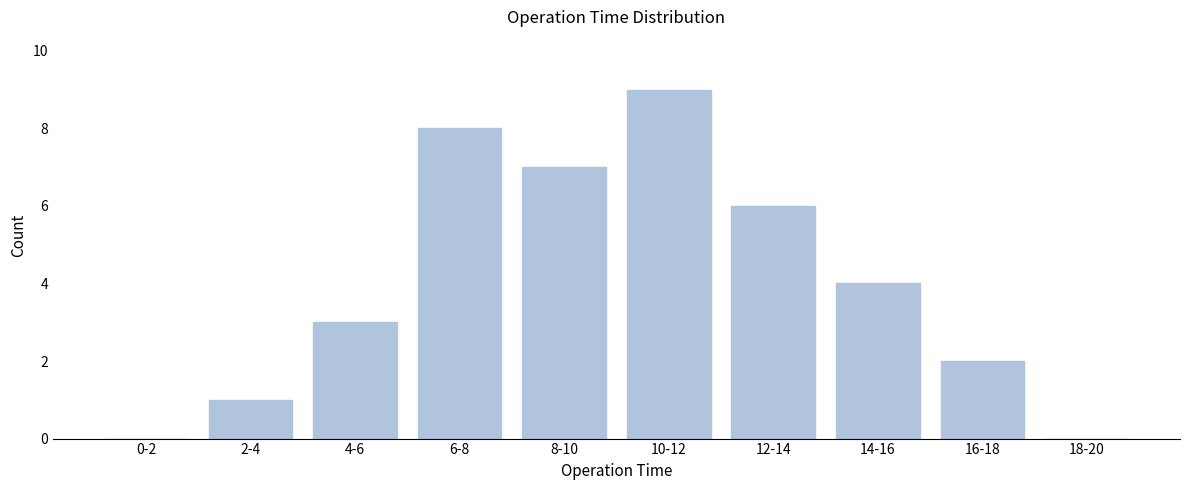

Reading left to right, what are all the values shown in this chart?

0-2=0	2-4=1	4-6=3	6-8=8	8-10=7	10-12=9	12-14=6	14-16=4	16-18=2	18-20=0